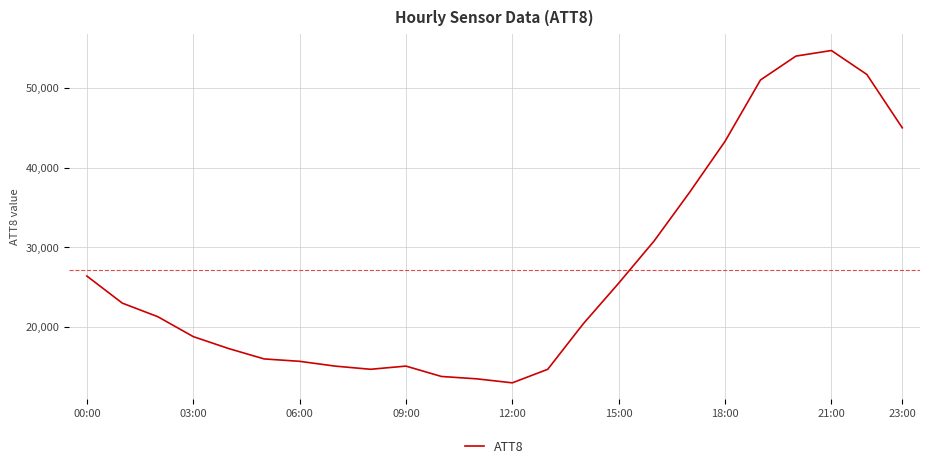

What is the maximum value shown in the chart?

54700